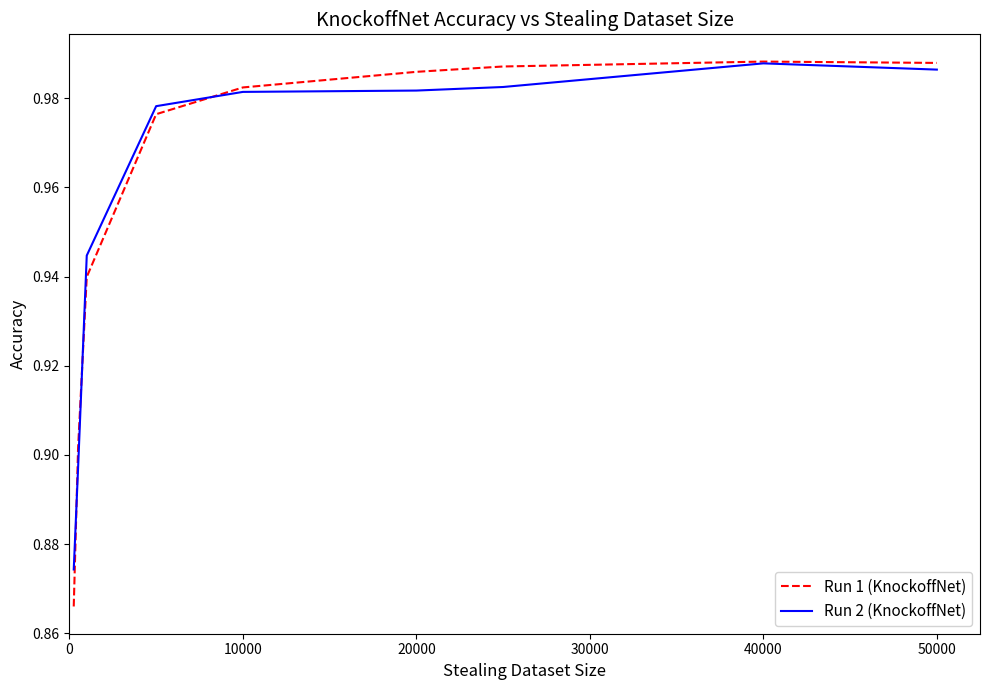

Which series has the widest spread of values?

Run 1 (KnockoffNet)